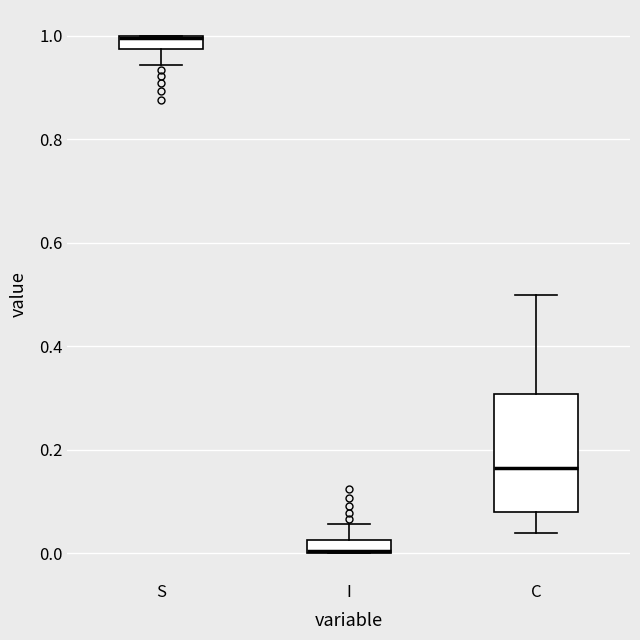

Where does the upper whisker of the box for C end on the y-axis? The values are not printed on the chart, so give them approximately, as read against the axis.

0.50